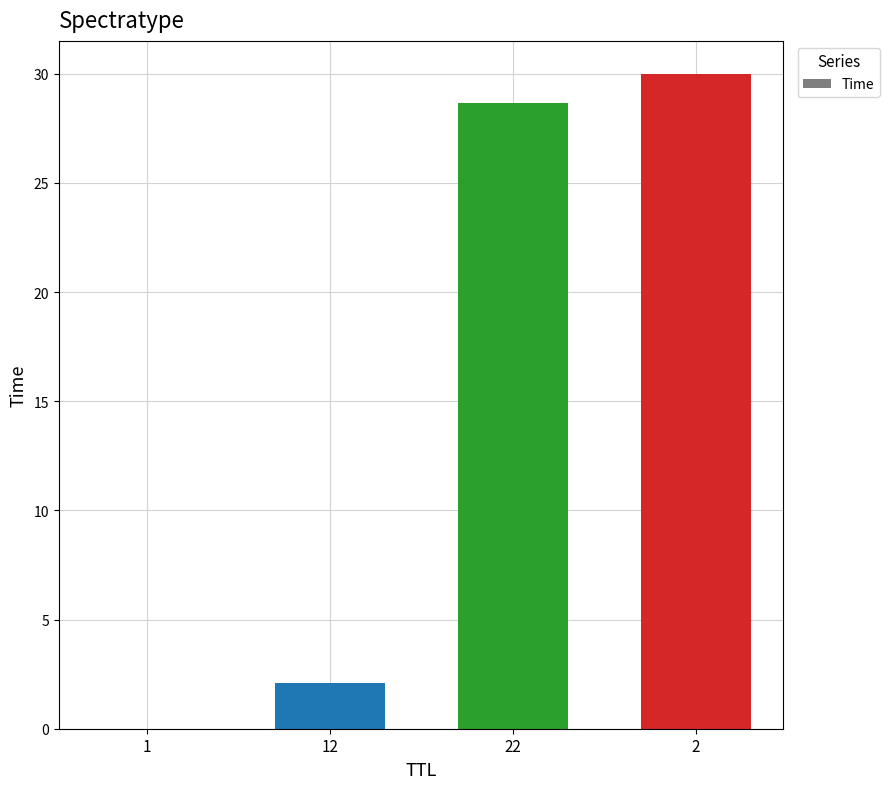

Are the bars horizontal?

No